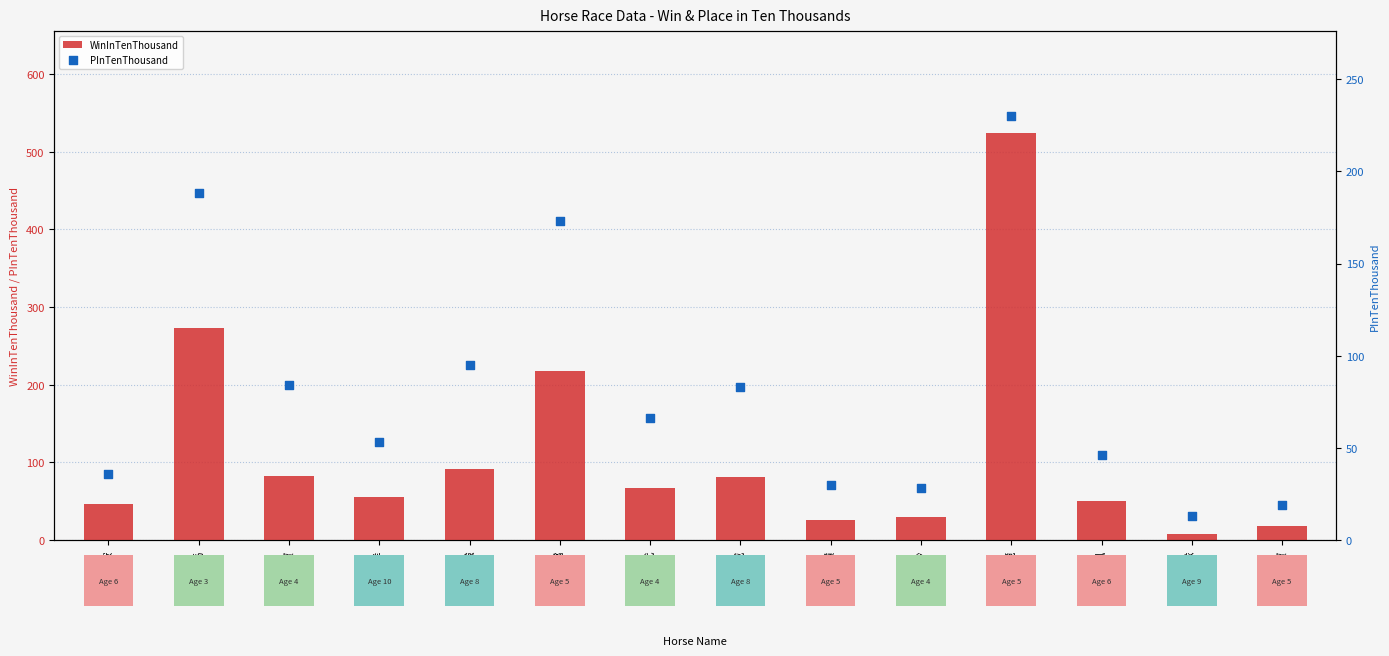

Is the value of WinInTenThousand at 太平洋 greater than the value of PInTenThousand at 火鳳凰?

Yes